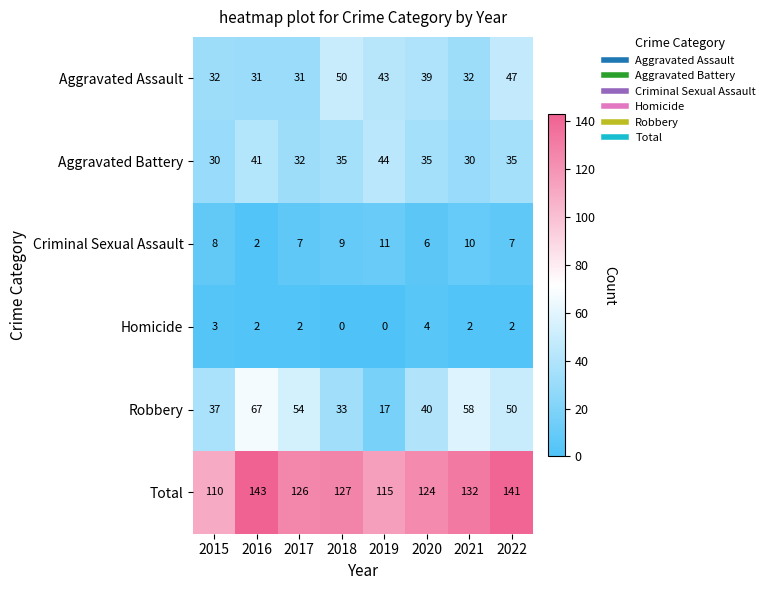

Which label corresponds to the largest value in the chart?

2016